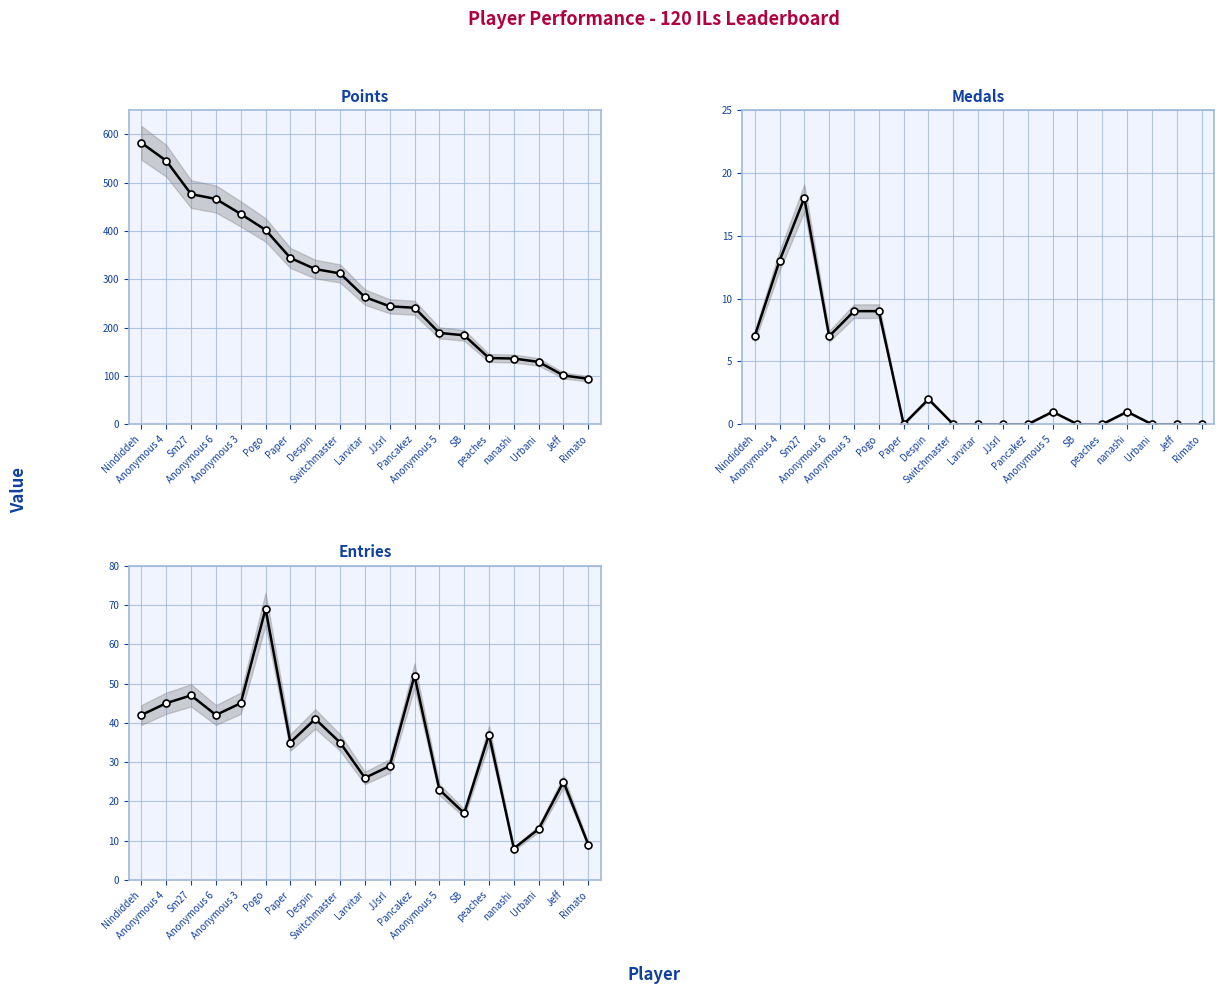

True or false: Entries and Medals cross at least once.

False